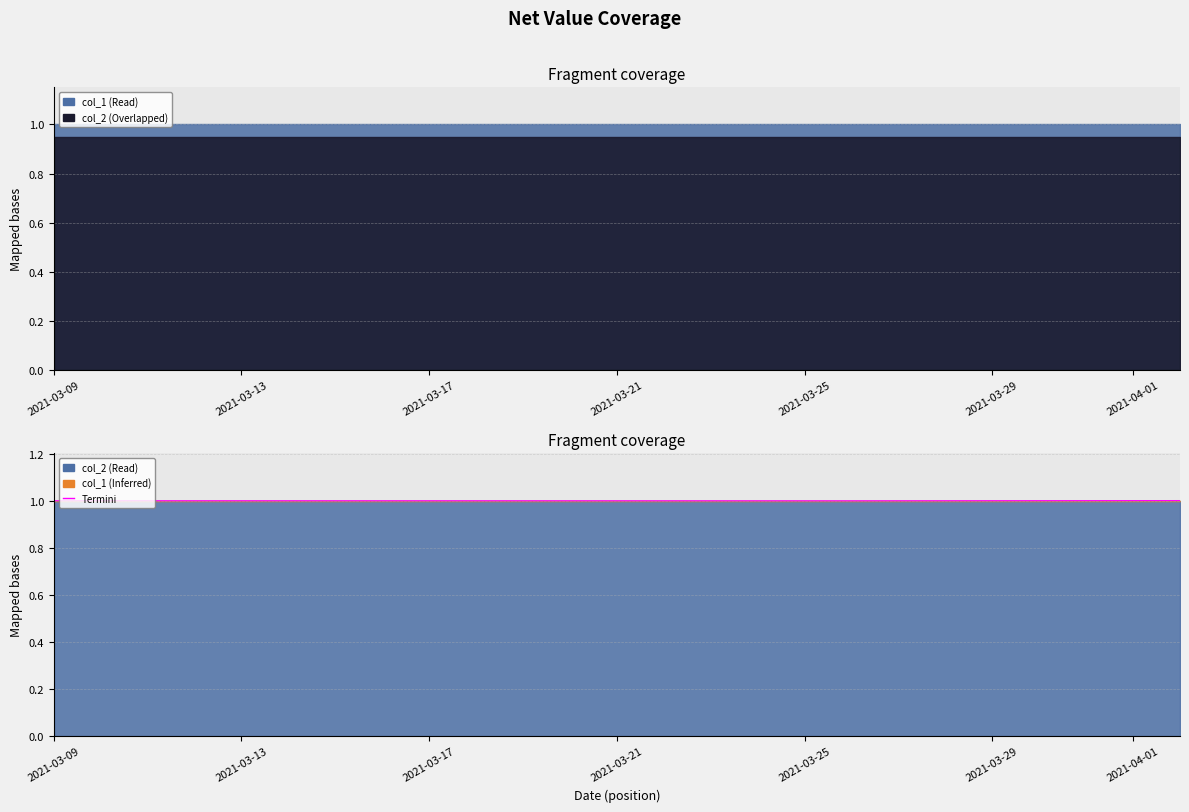

Which category has the lowest value across all series?

2021-03-21